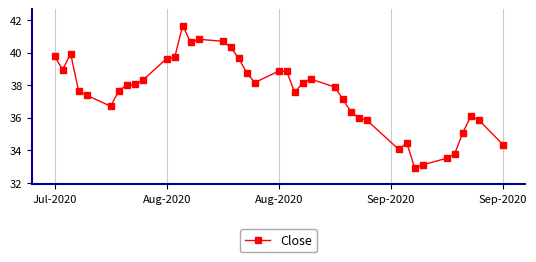

True or false: there are more than 0 points higher than both neighbors.

True